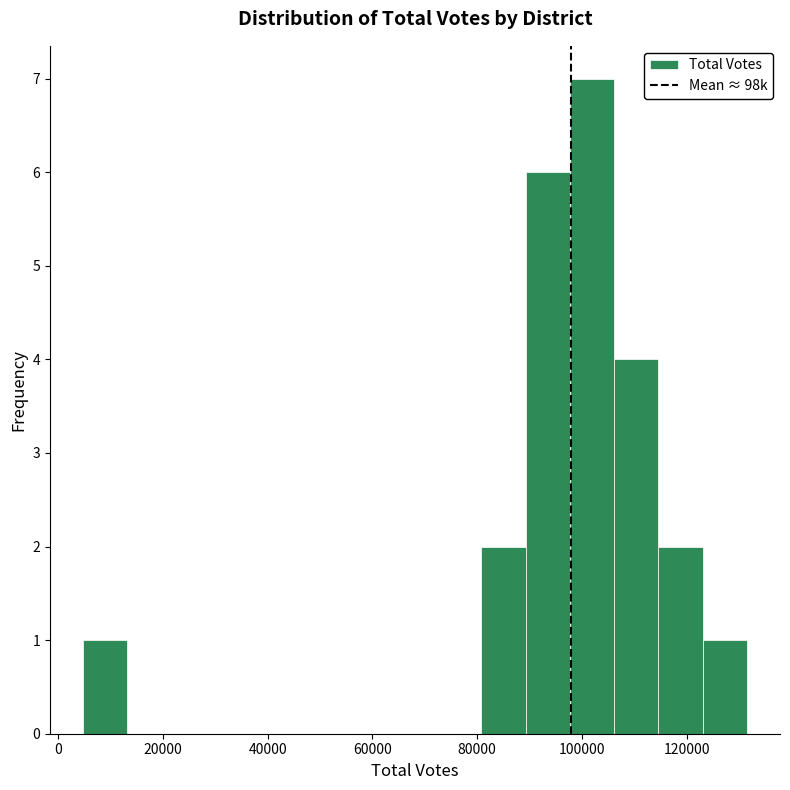

Reading left to right, transcribe this chart: for each bar, give the range it covers on the x-axis and its height. Neither the bar edges nor the heights are printed on the chart, so give them approximately, as read against the axes.

4000 to 14000: 1
14000 to 22000: 0
22000 to 30000: 0
30000 to 38000: 0
38000 to 48000: 0
48000 to 56000: 0
56000 to 64000: 0
64000 to 72000: 0
72000 to 80000: 0
80000 to 90000: 2
90000 to 98000: 6
98000 to 106000: 7
106000 to 114000: 4
114000 to 122000: 2
122000 to 132000: 1